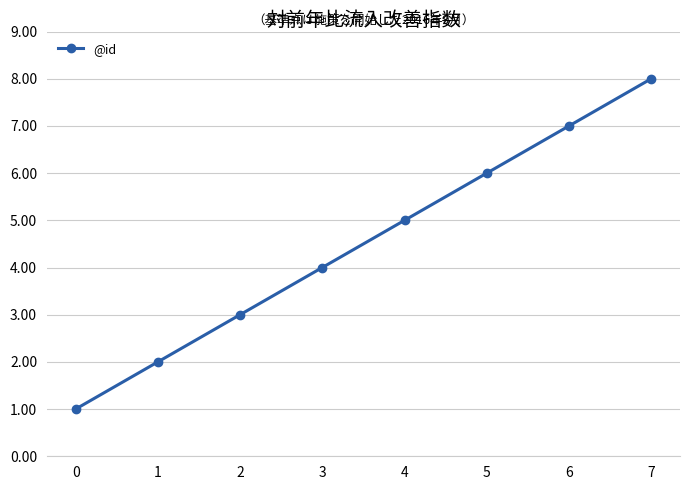

What is the sum of the values at 7 and 1?

10